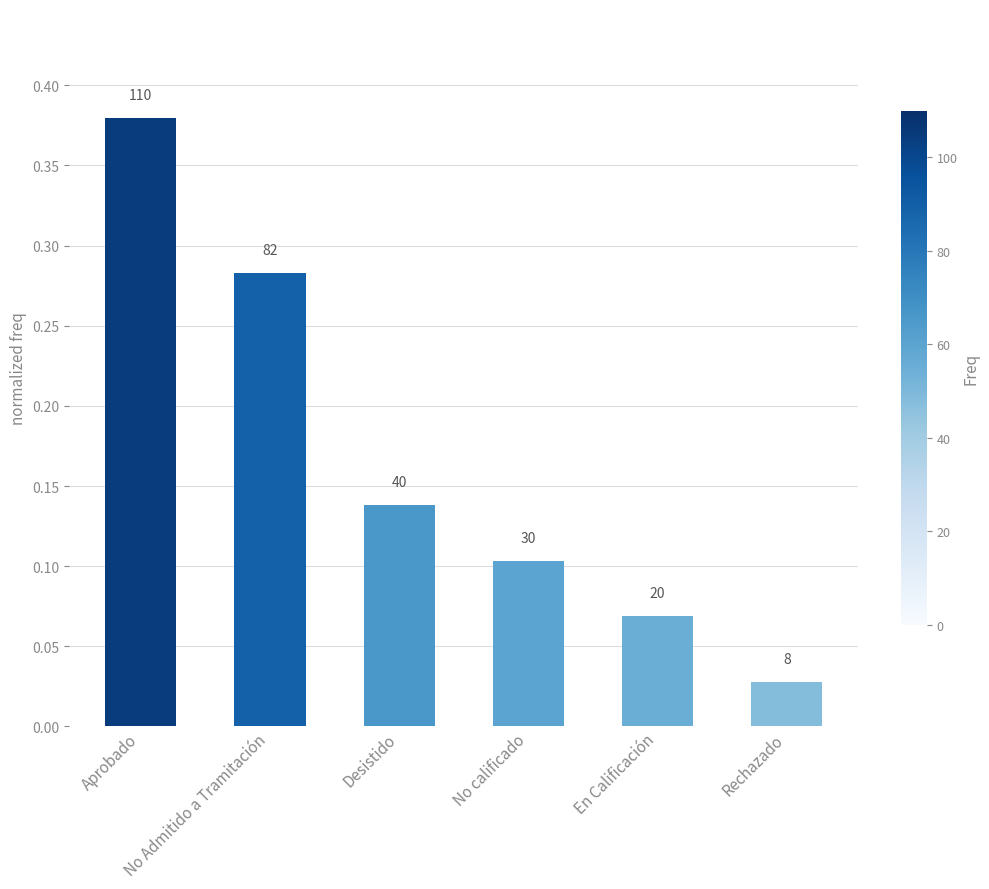

What is the difference between the values at Rechazado and Aprobado?

0.4